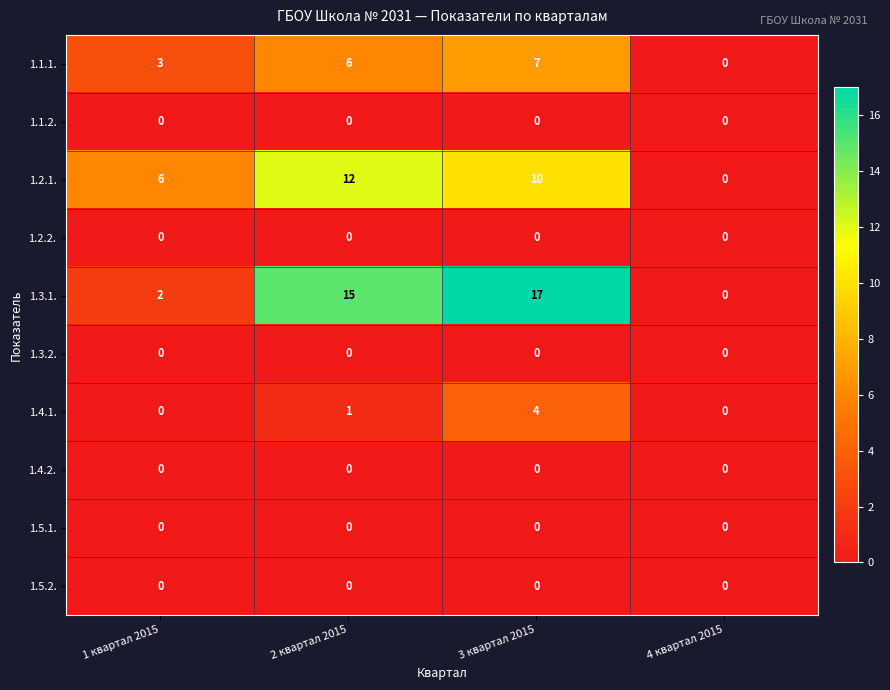

How many 1.4.1. values are between 0 and 4?

4